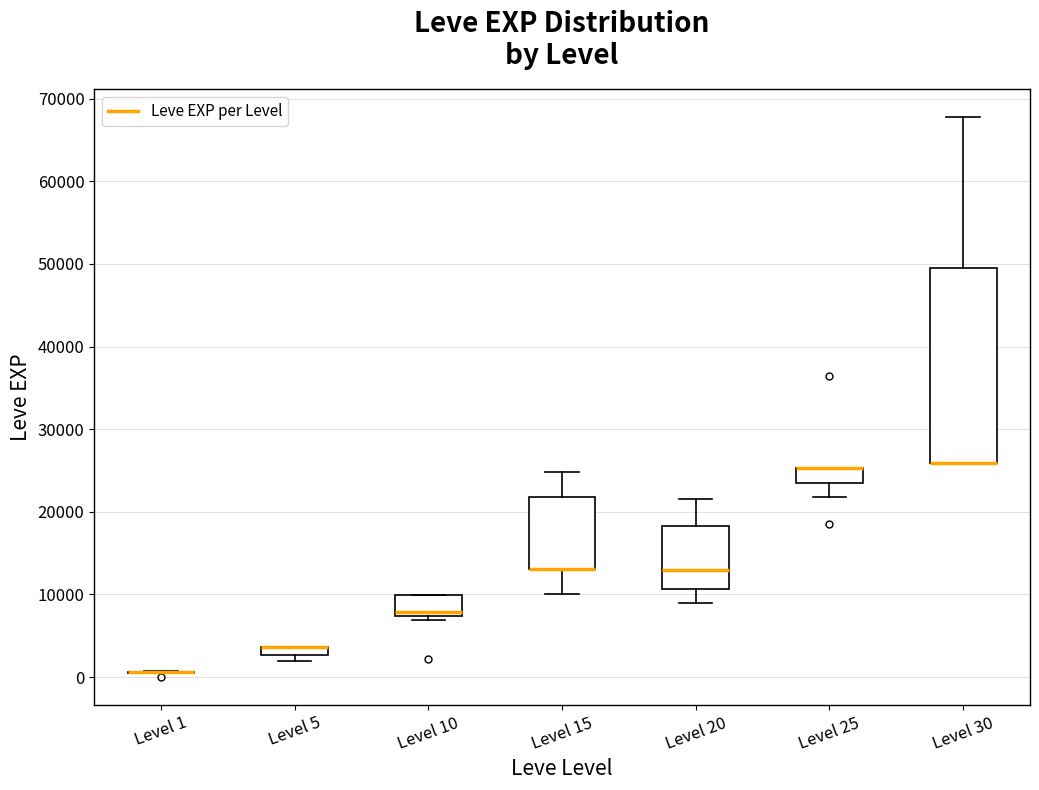

Where is the upper edge of the box for Level 30 on the y-axis? The values are not printed on the chart, so give them approximately, as read against the axis.

50000